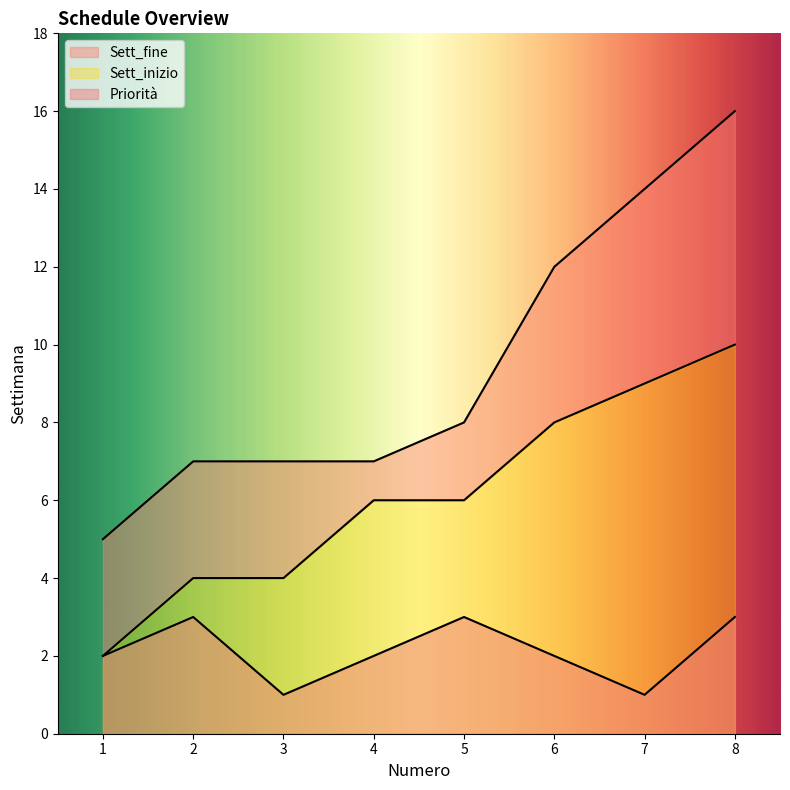

True or false: Sett_inizio and Sett_fine cross at least once.

False